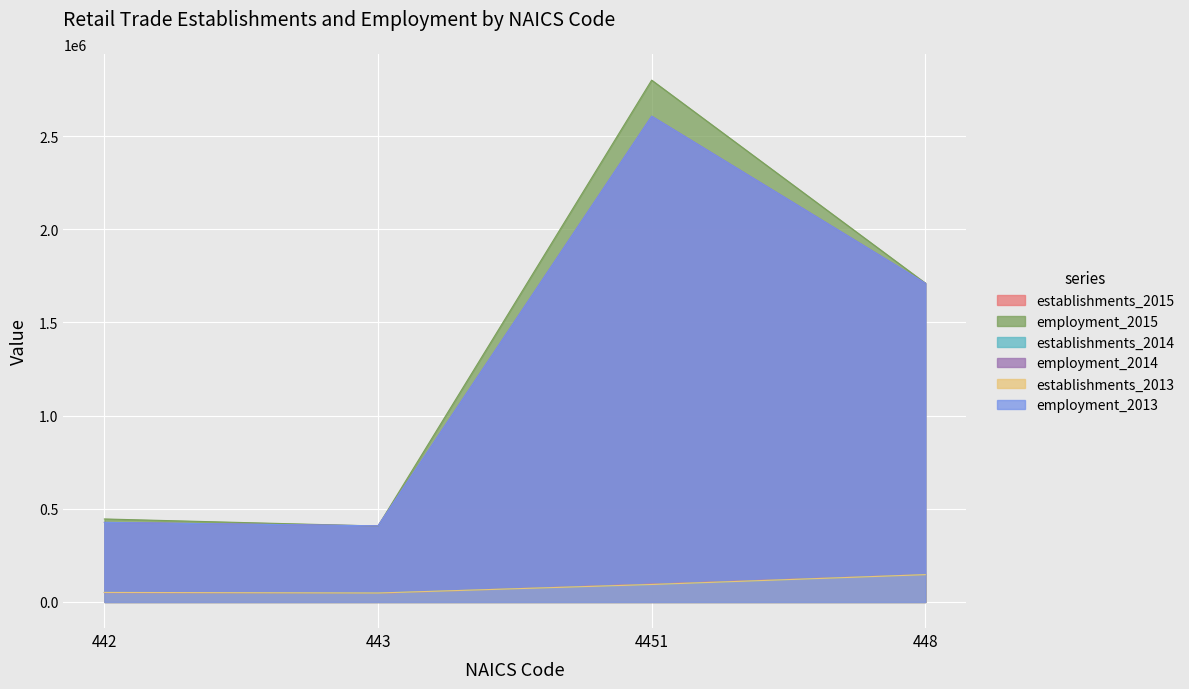

True or false: employment_2014 and establishments_2014 intersect in this chart.

False